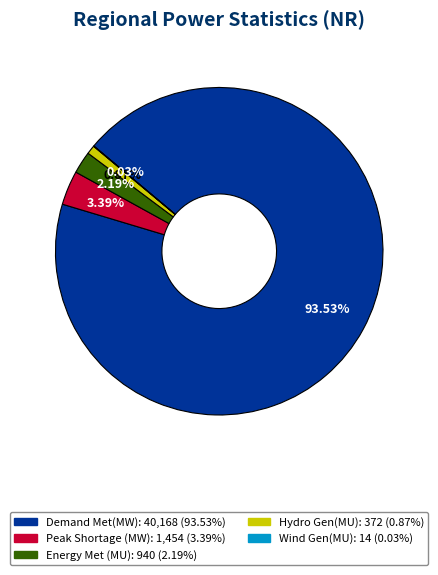

Does any single category account for the majority?

Yes